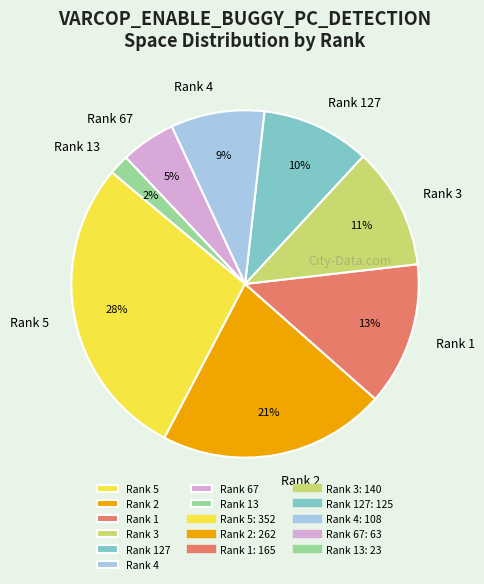

True or false: Rank 67 accounts for 1% of the total.

False